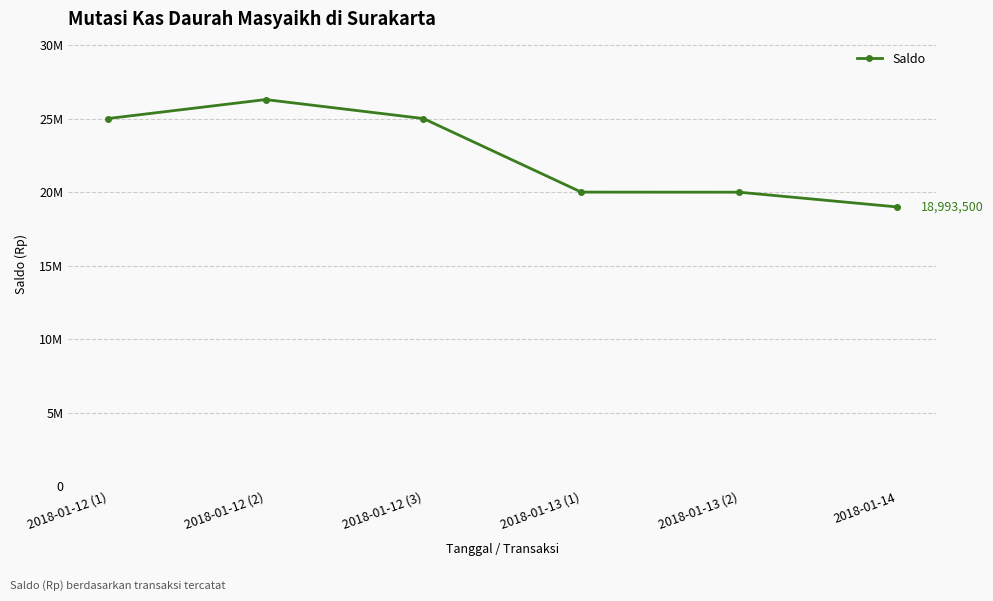

What is the average value?

22546333